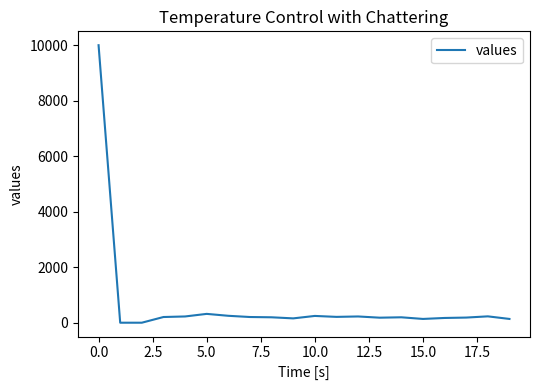

What is the difference between the maximum and minimum values?

10000